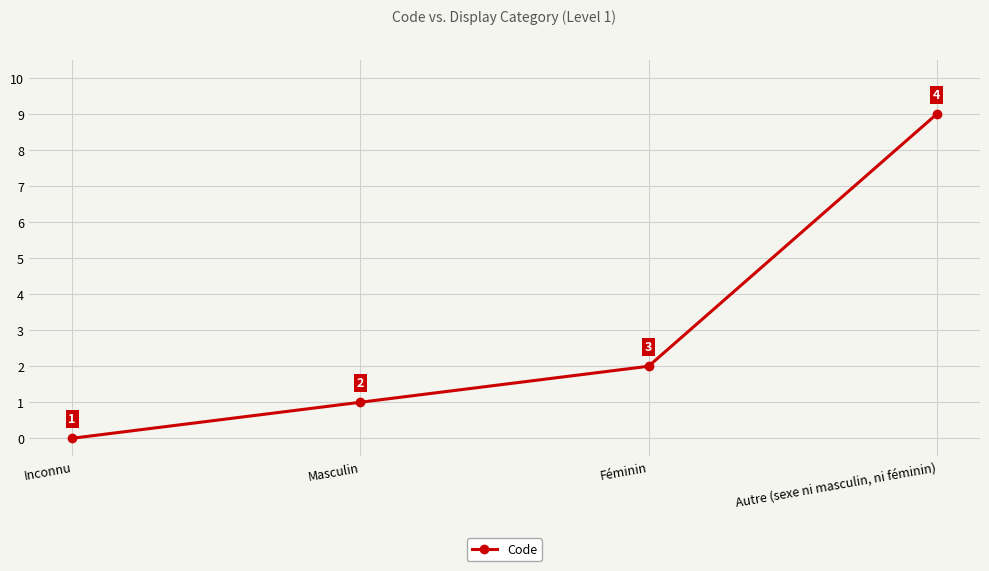

What is the change in value from Masculin to Autre (sexe ni masculin, ni féminin)?

+8